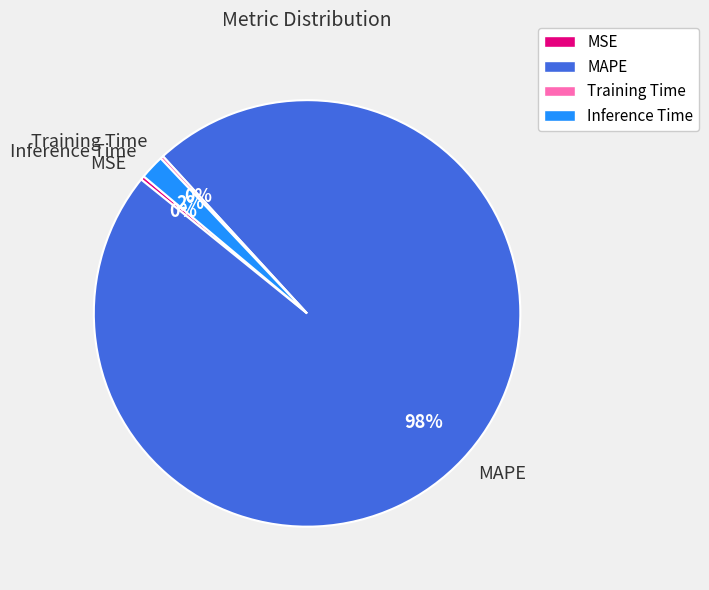

Which category accounts for the majority?

MAPE